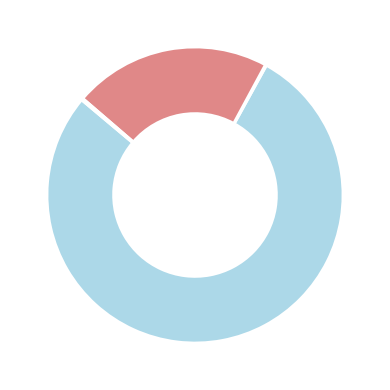

Is there a majority slice in this chart?

Yes